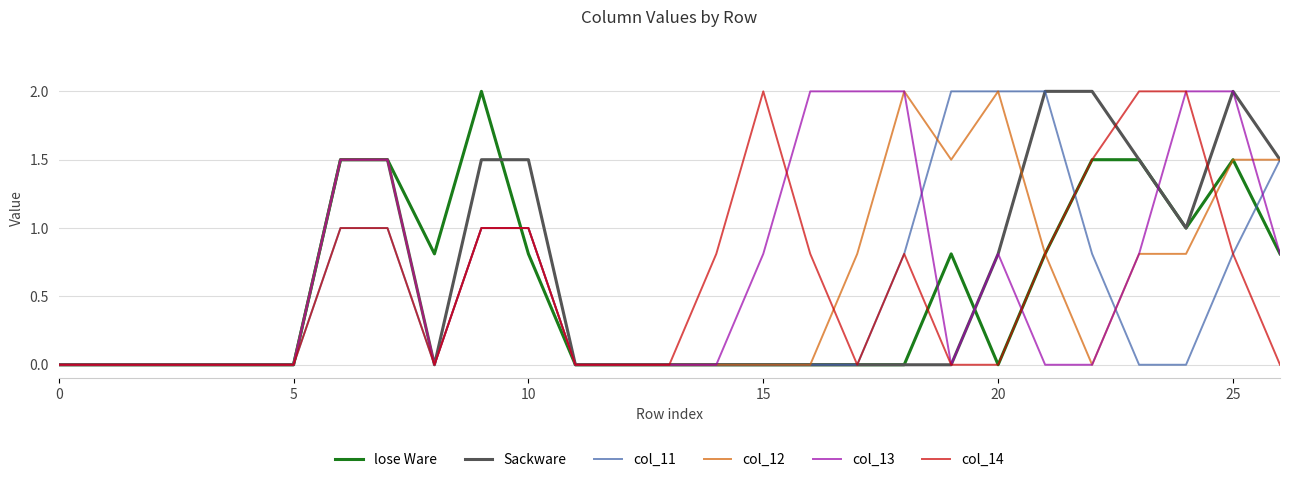

Reading right to left, transcribe all the data shown in this chart.

lose Ware: 0.8	1.5	1.0	1.5	1.5	0.8	0.0	0.8	0.0	0.0	0.0	0.0	0.0	0.0	0.0	0.0	0.8	2.0	0.8	1.5	1.5	0.0	0.0	0.0	0.0	0.0	0.0
Sackware: 1.5	2.0	1.0	1.5	2.0	2.0	0.8	0.0	0.0	0.0	0.0	0.0	0.0	0.0	0.0	0.0	1.5	1.5	0.0	1.5	1.5	0.0	0.0	0.0	0.0	0.0	0.0
col_11: 1.5	0.8	0.0	0.0	0.8	2.0	2.0	2.0	0.8	0.0	0.0	0.0	0.0	0.0	0.0	0.0	1.0	1.0	0.0	1.0	1.0	0.0	0.0	0.0	0.0	0.0	0.0
col_12: 1.5	1.5	0.8	0.8	0.0	0.8	2.0	1.5	2.0	0.8	0.0	0.0	0.0	0.0	0.0	0.0	1.0	1.0	0.0	1.5	1.5	0.0	0.0	0.0	0.0	0.0	0.0
col_13: 0.8	2.0	2.0	0.8	0.0	0.0	0.8	0.0	2.0	2.0	2.0	0.8	0.0	0.0	0.0	0.0	1.0	1.0	0.0	1.5	1.5	0.0	0.0	0.0	0.0	0.0	0.0
col_14: 0.0	0.8	2.0	2.0	1.5	0.8	0.0	0.0	0.8	0.0	0.8	2.0	0.8	0.0	0.0	0.0	1.0	1.0	0.0	1.0	1.0	0.0	0.0	0.0	0.0	0.0	0.0